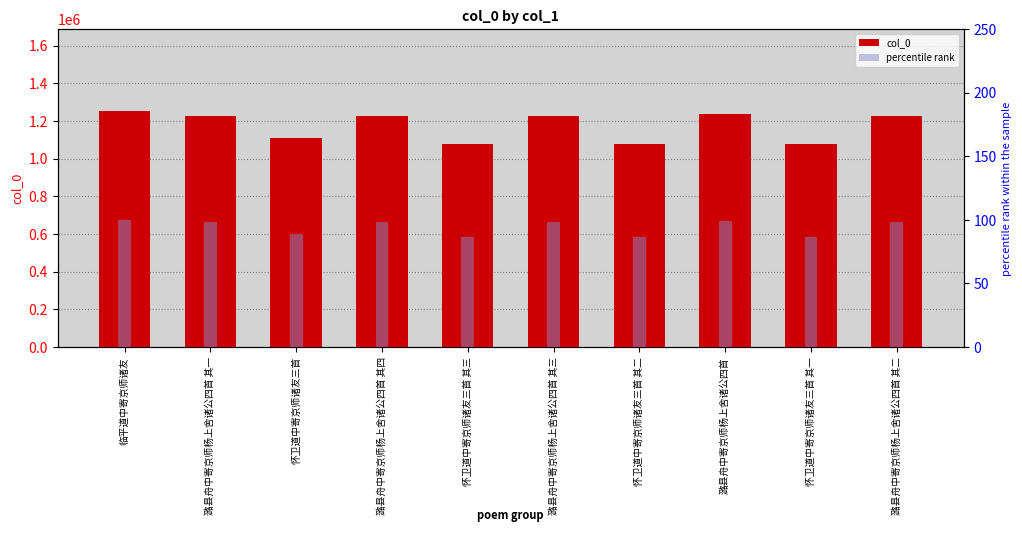

What is the difference between the second highest and minimum values in the percentile rank series?

12.6